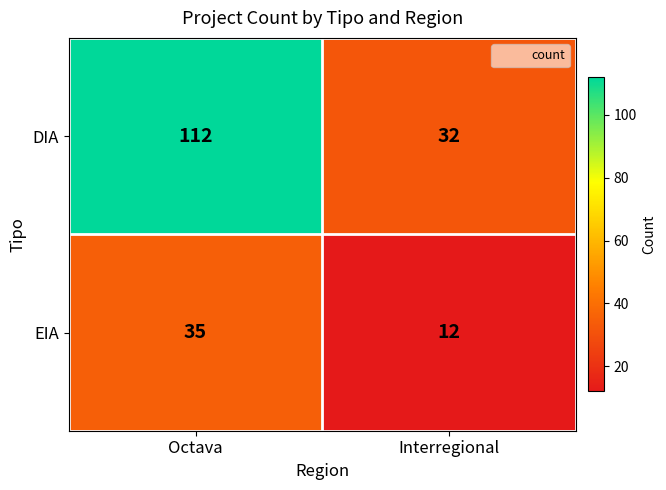

Reading left to right, extract all data points from this chart.

DIA: 112	32
EIA: 35	12